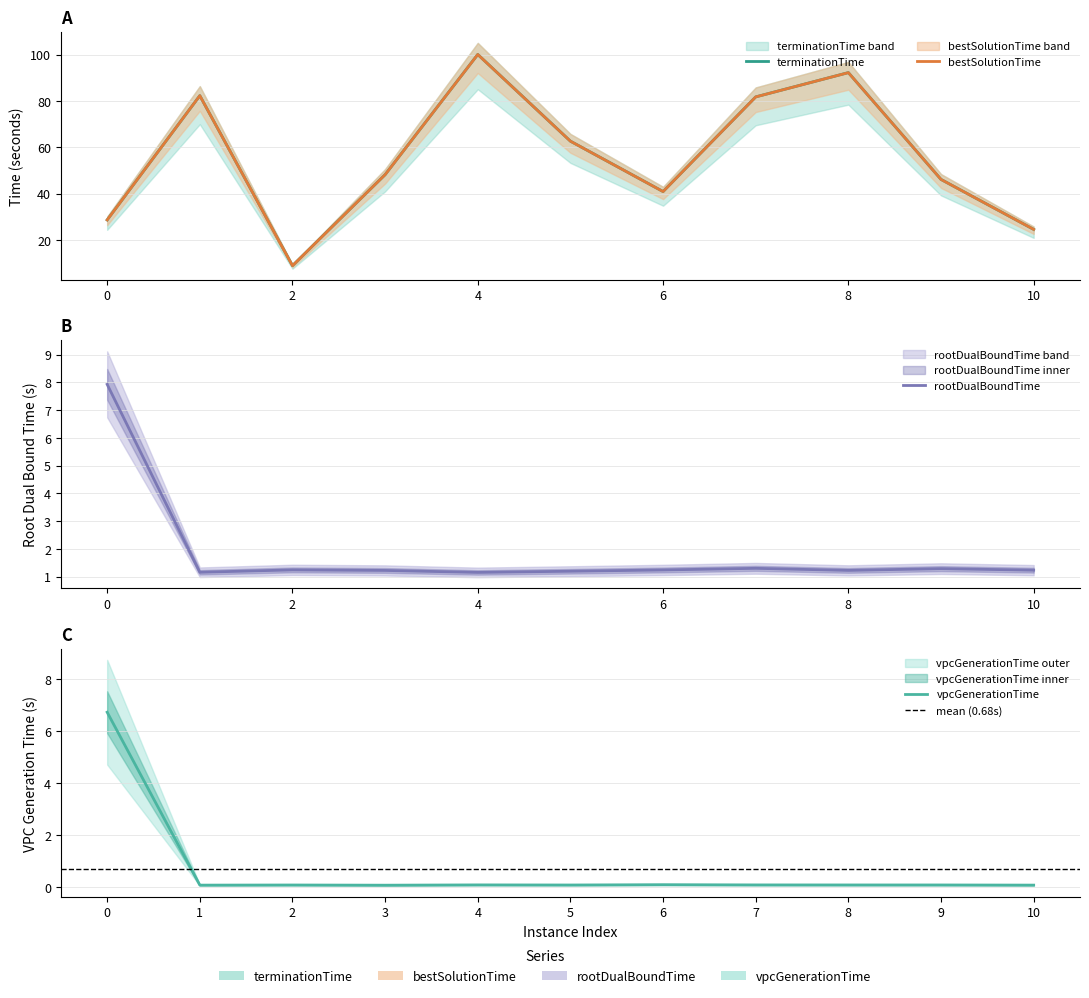

Where does the terminationTime series first go above 48?

1